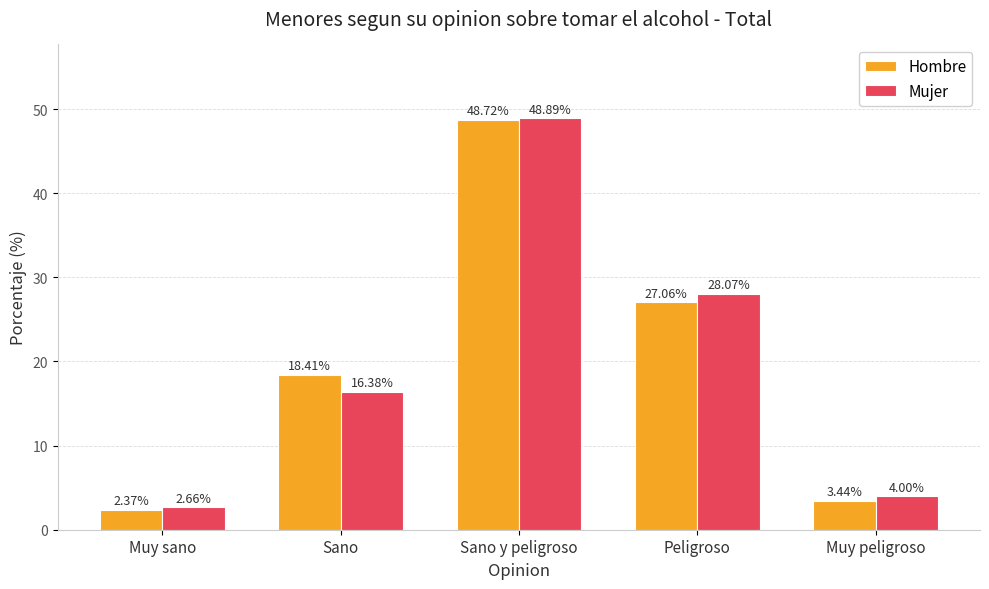

Which label corresponds to the largest value in the chart?

Sano y peligroso